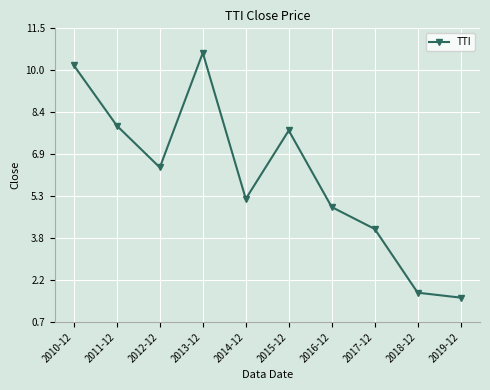

What is the approximate value at 2016-12?

4.9